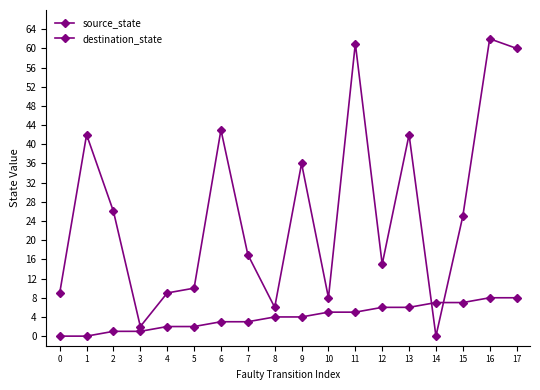

True or false: source_state and destination_state intersect in this chart.

True